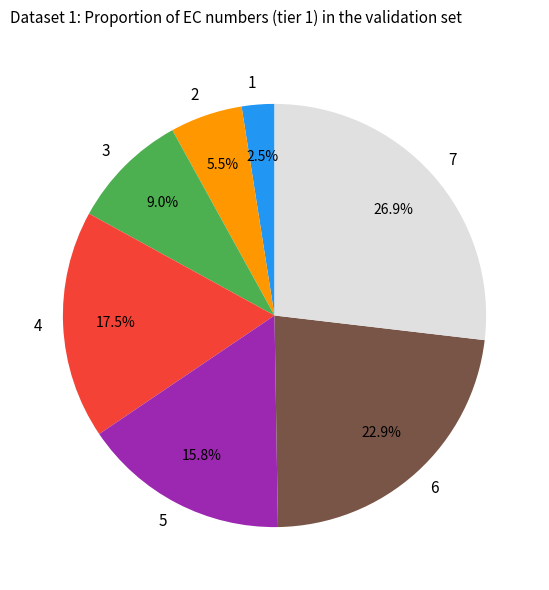

Between 7 and 6, which is larger?

7